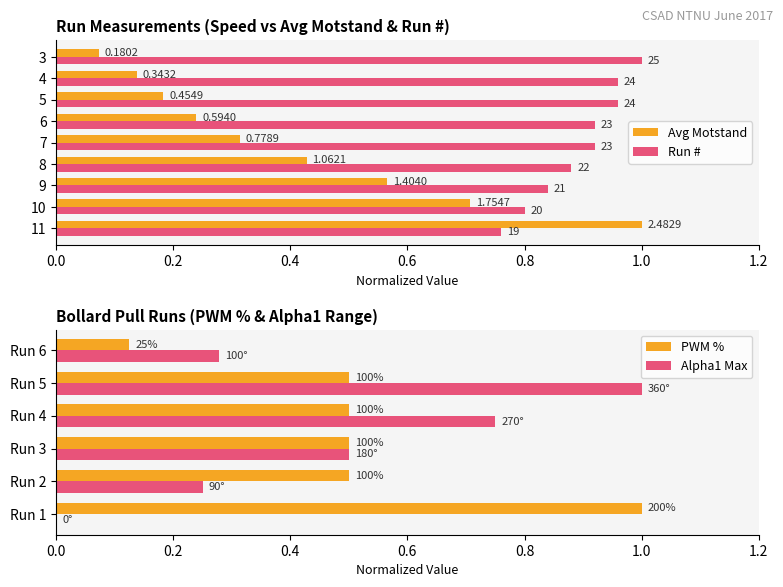

Which series has the largest total across all categories?

Run #